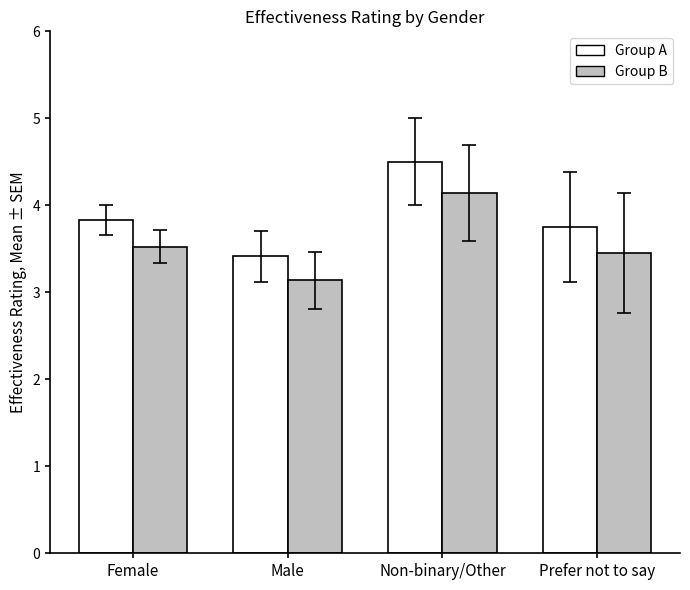

Which series changed the most between Female and Male?

Group A